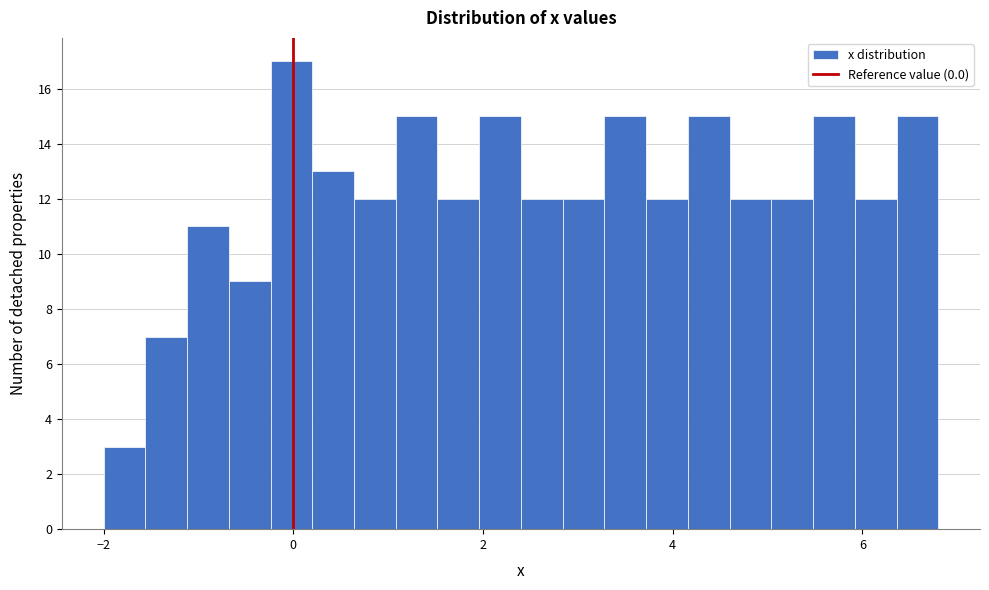

Around what value on the x-axis is the tallest bar? Give the approximate position of its centre, as read against the axis.

0.0